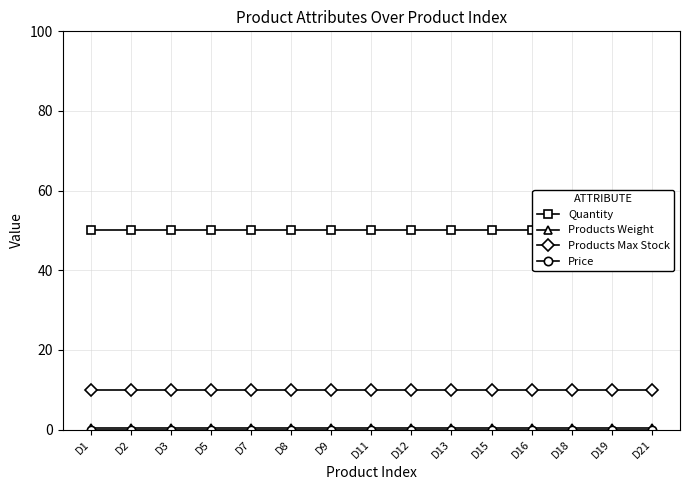

True or false: Products Weight has a value of 0.1 at D19.

False